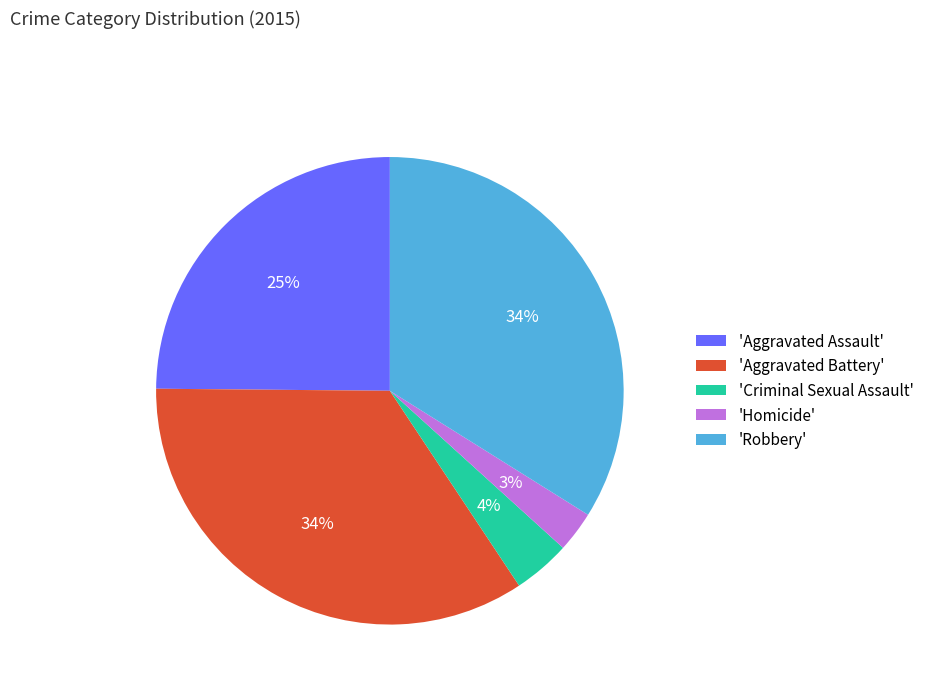

The 'Robbery' slice represents 34% of the pie. True or false?

True